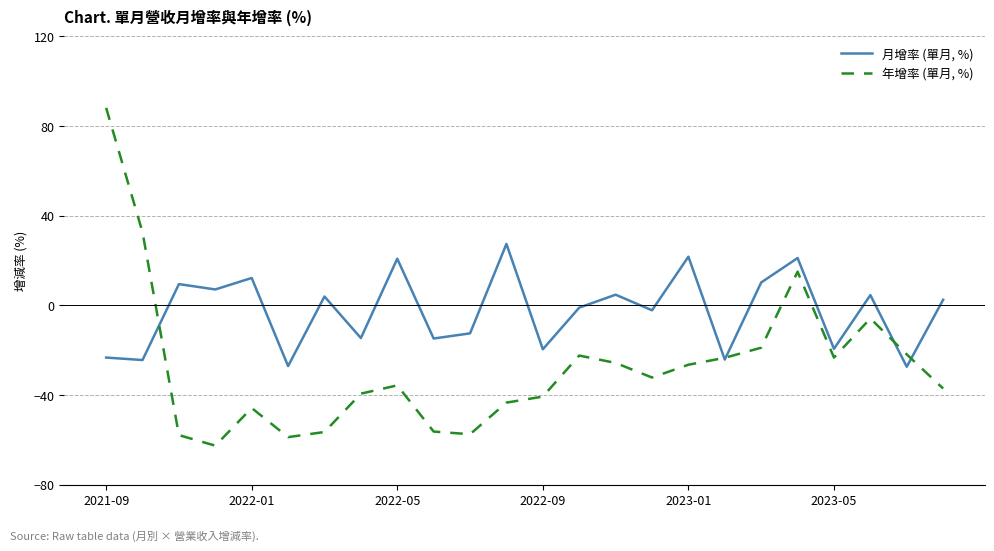

Is this an area chart (filled region under the line)?

No